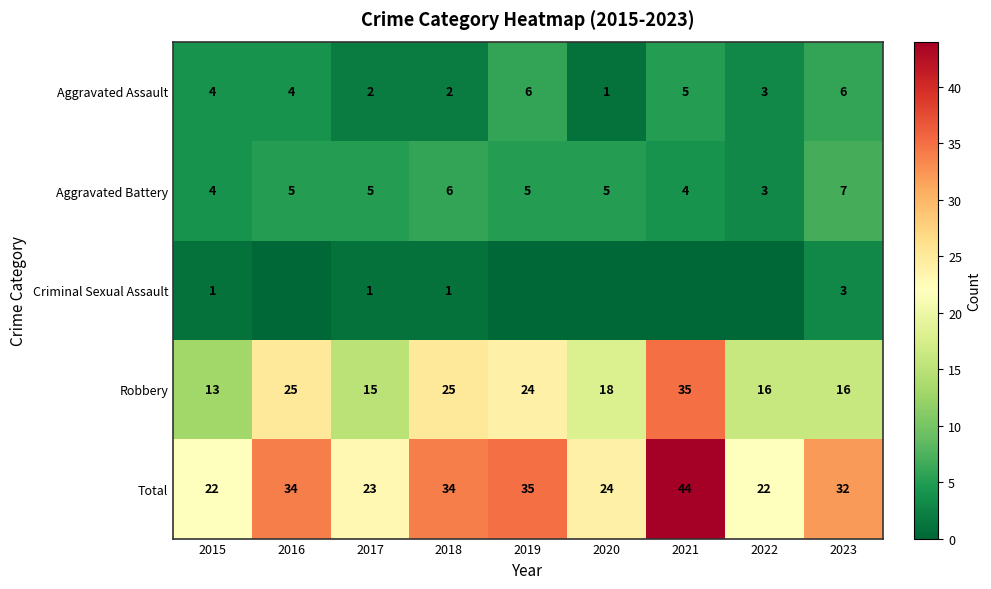

How many data points in Aggravated Battery are less than 5?

3